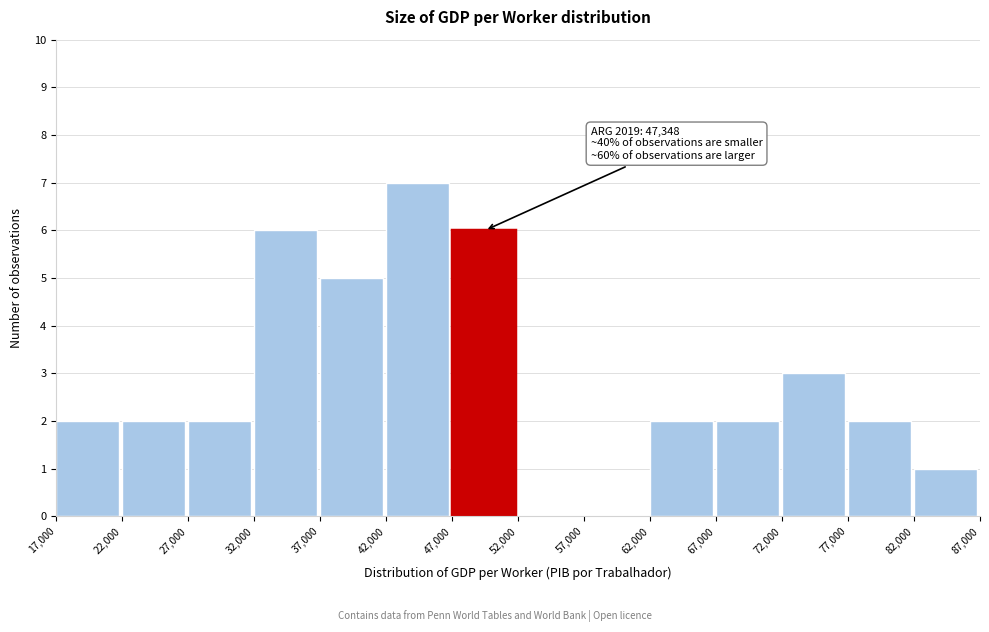

Which range on the x-axis has the tallest bar?

42,000 to 47,000